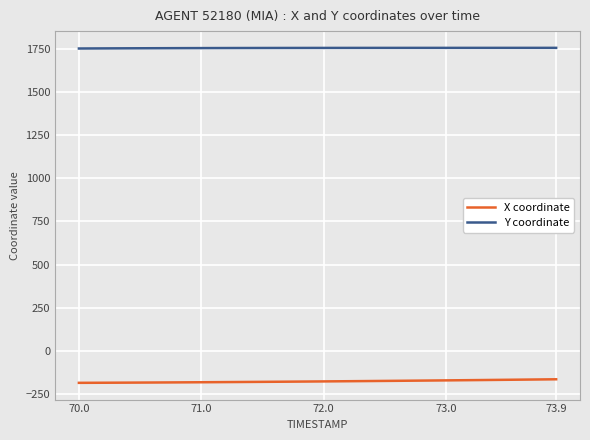

Which series has the largest total across all categories?

Y coordinate